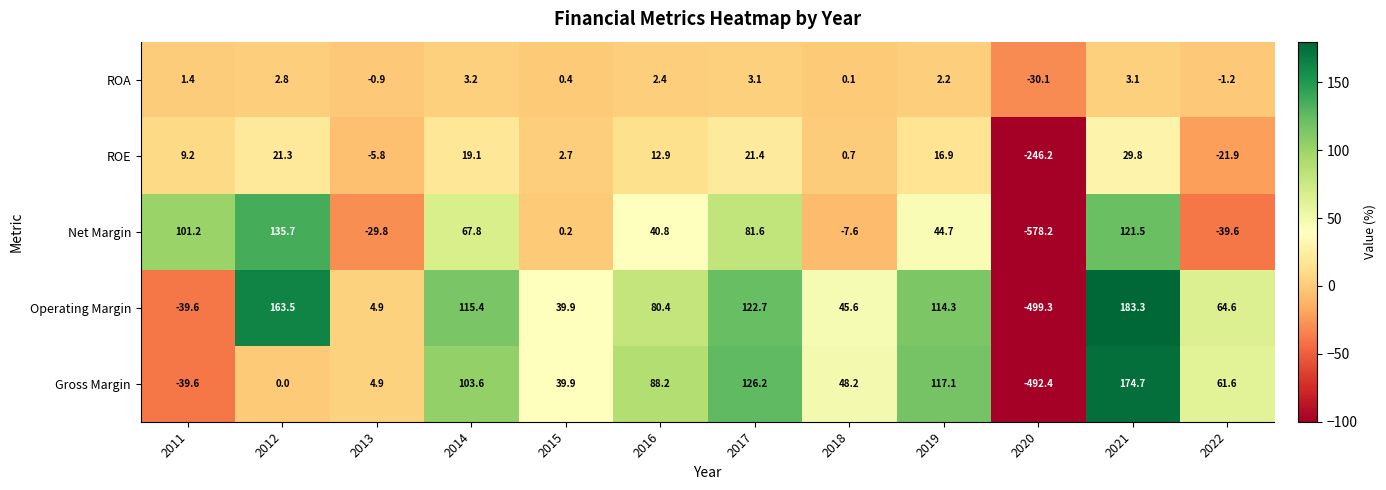

How many data points in ROE are less than 12?

6